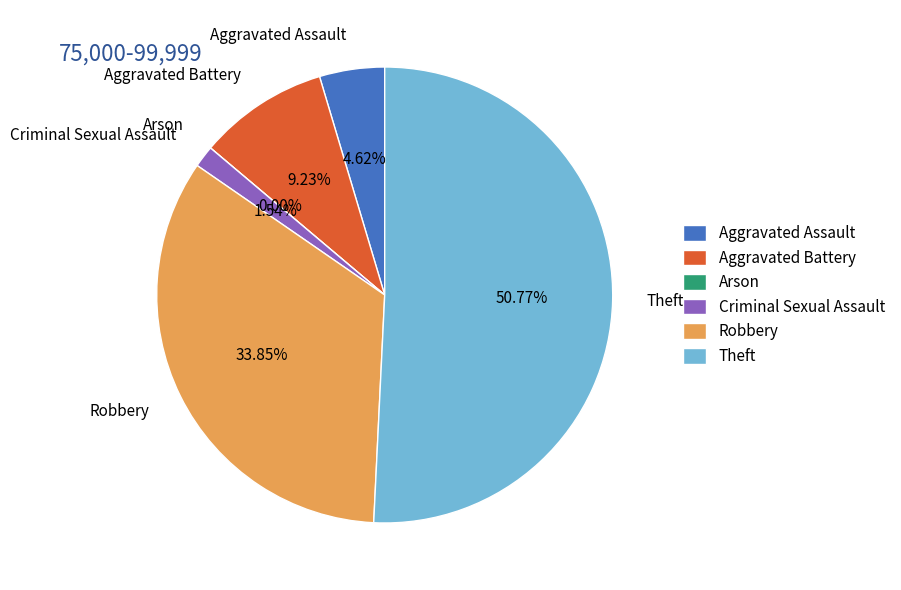

To the nearest percent, what is the average slice percentage?

17%